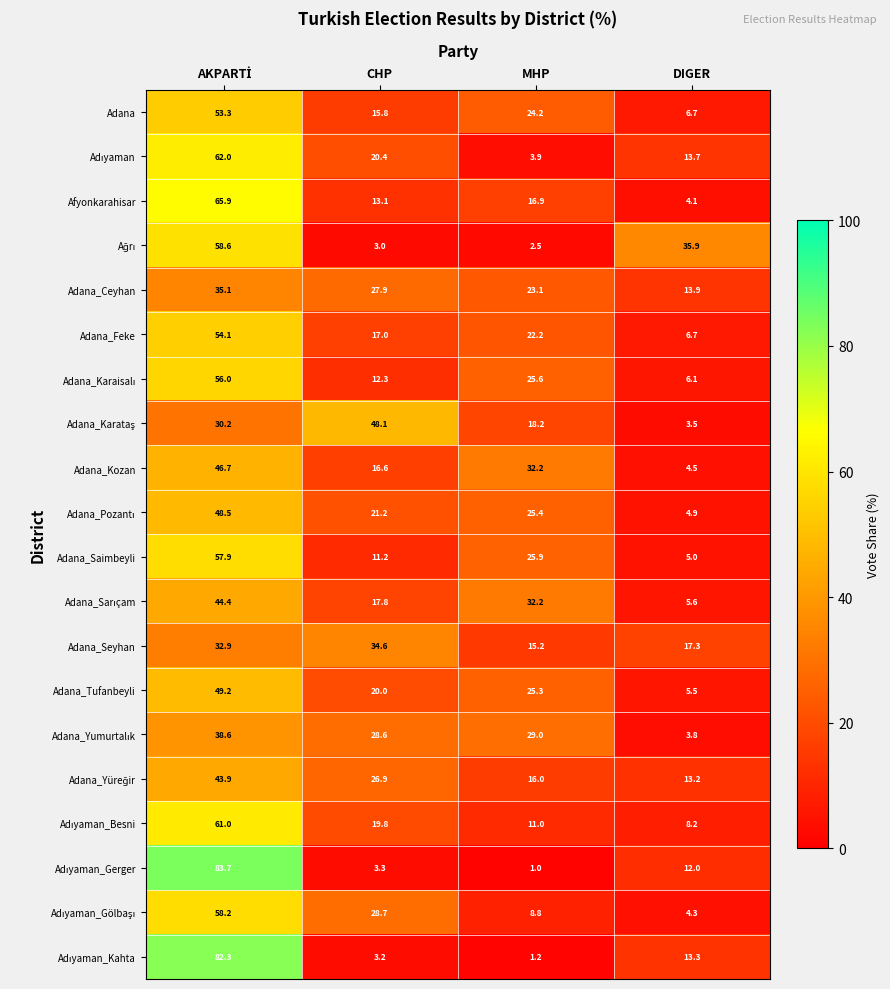

True or false: Adana_Kozan has a value of 7.1 at DIGER.

False